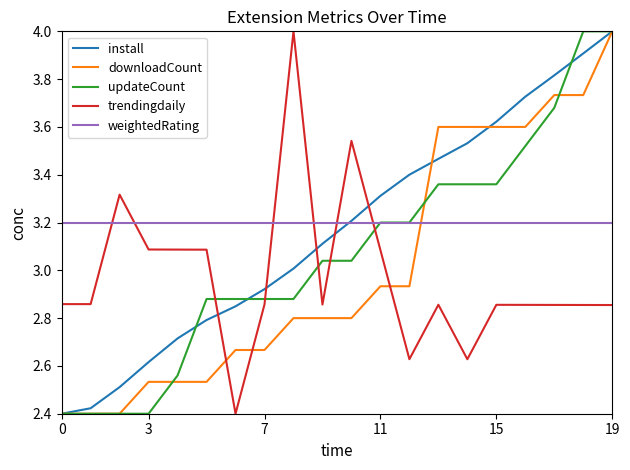

What is the maximum value for downloadCount?

4.0